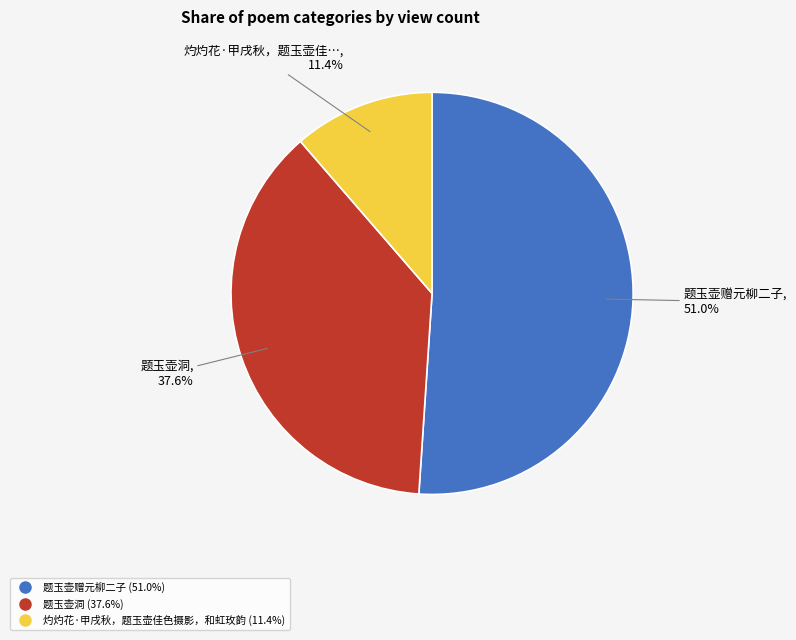

What percentage is the 灼灼花·甲戌秋，题玉壶佳色摄影，和虹玫韵 slice, to the nearest percent?

11%